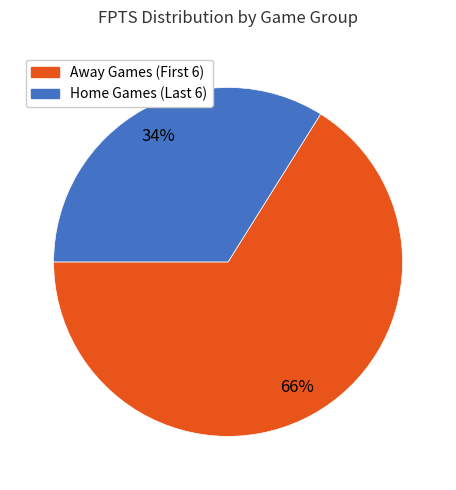

Is there a majority slice in this chart?

Yes